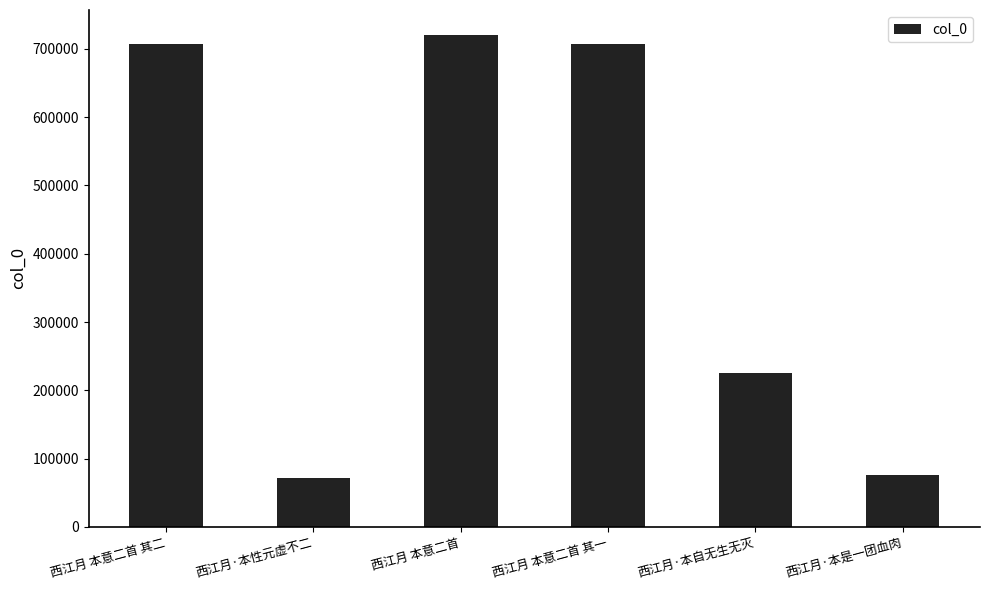

Is it true that the value at 西江月 本意二首 is 721056?

True